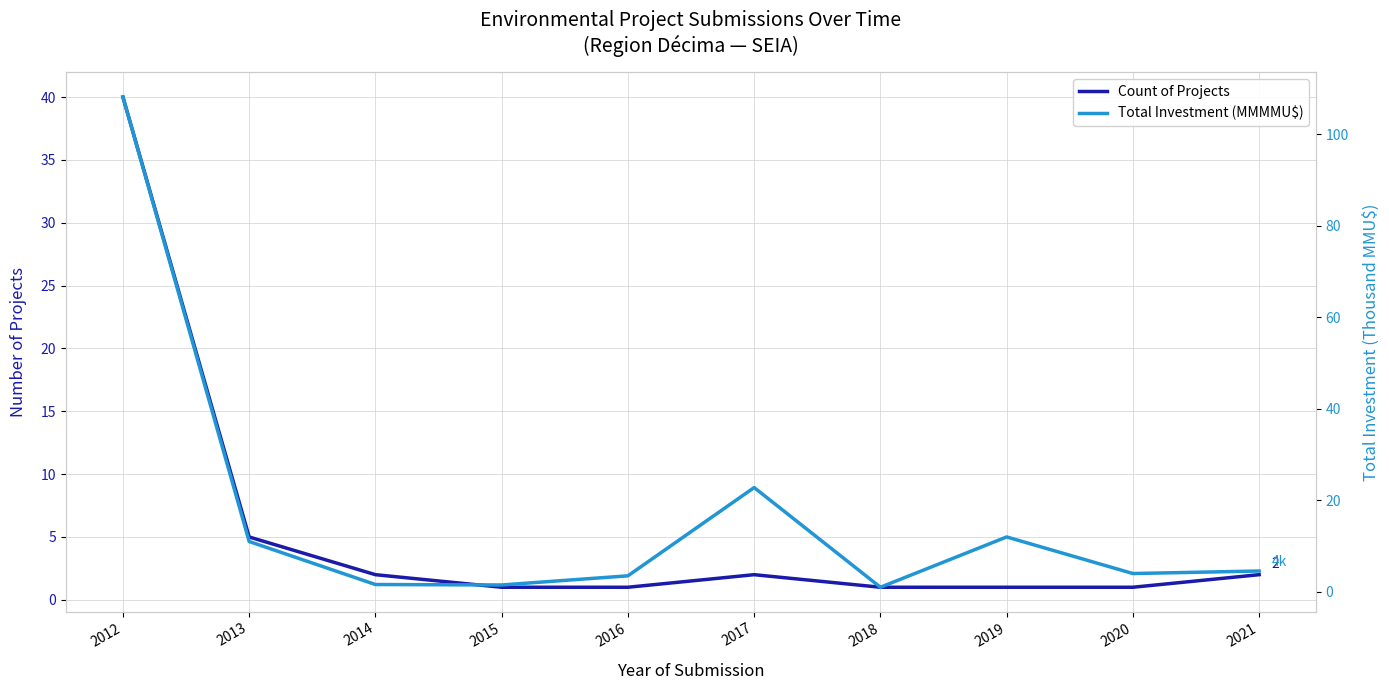

List the series in order of their overall mean, lowest first.

Count of Projects, Total Investment (MMMMU$)